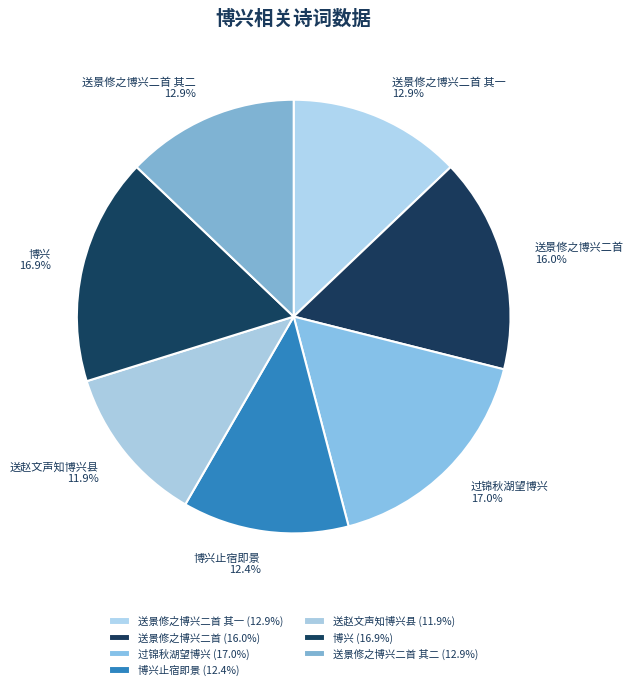

Count the number of slices in the pie.

7